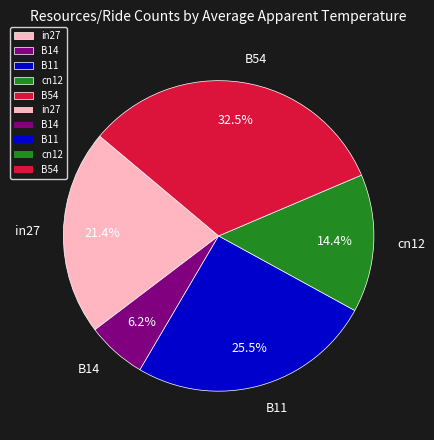

Combined, do B54 and cn12 account for over 50%?

No